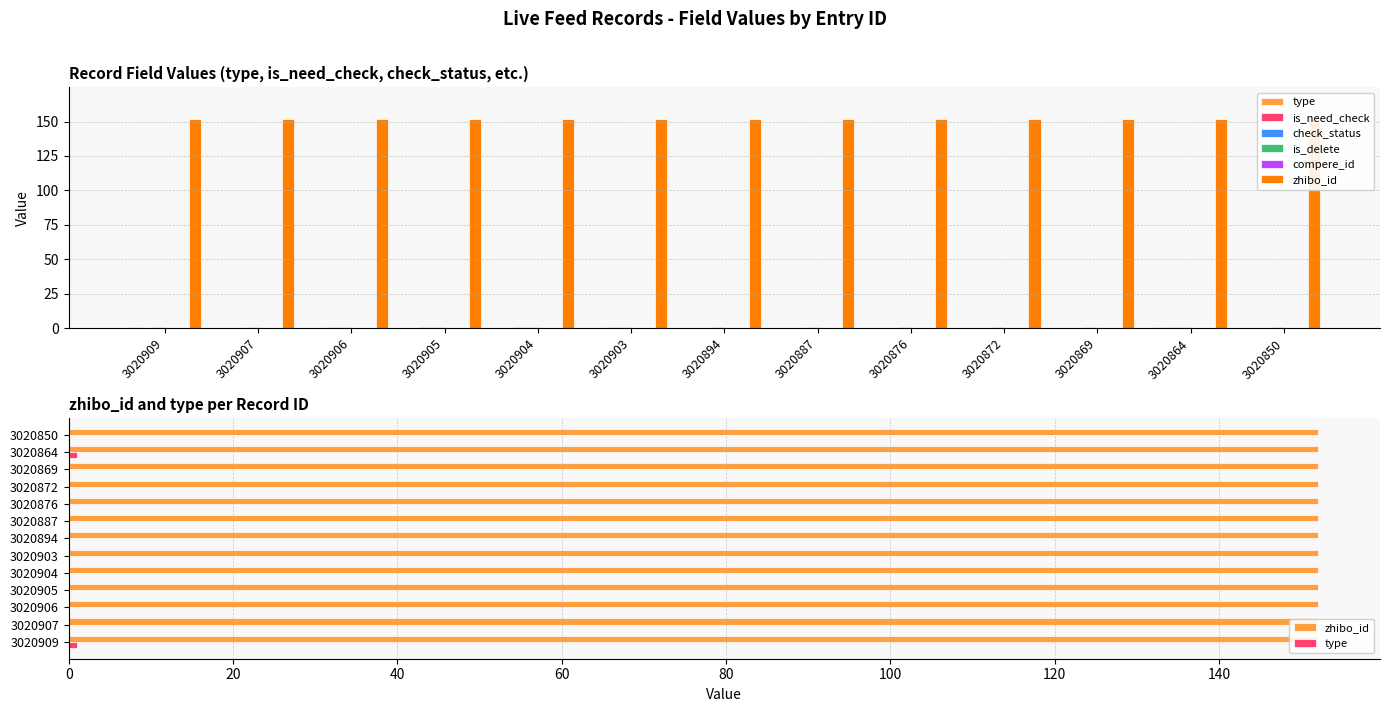

What is the average value of the is_need_check series?

0.4